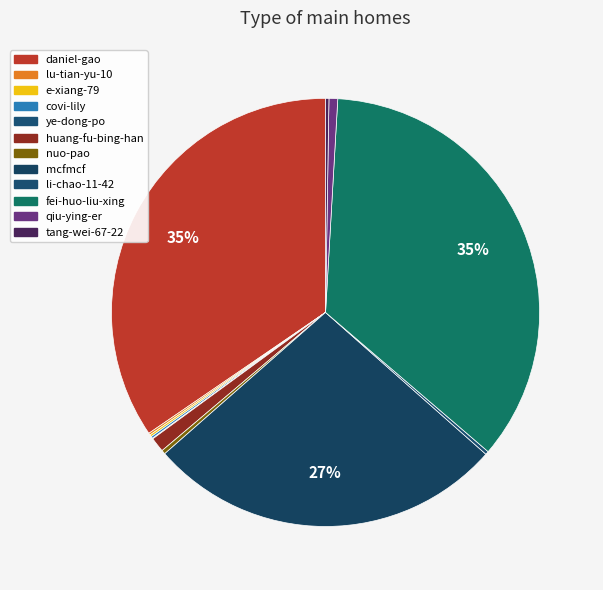

Rank the categories by value from highest to lowest.

fei-huo-liu-xing, daniel-gao, mcfmcf, huang-fu-bing-han, qiu-ying-er, nuo-pao, li-chao-11-42, tang-wei-67-22, lu-tian-yu-10, e-xiang-79, covi-lily, ye-dong-po